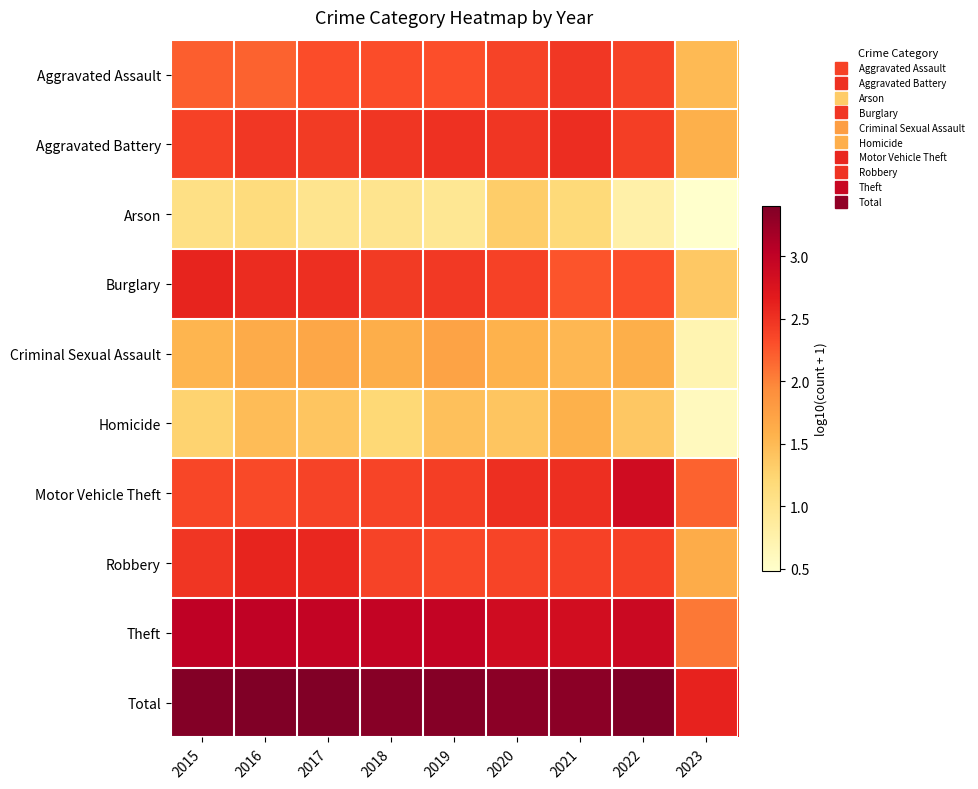

At how many categories does at least one series exceed 2?

9